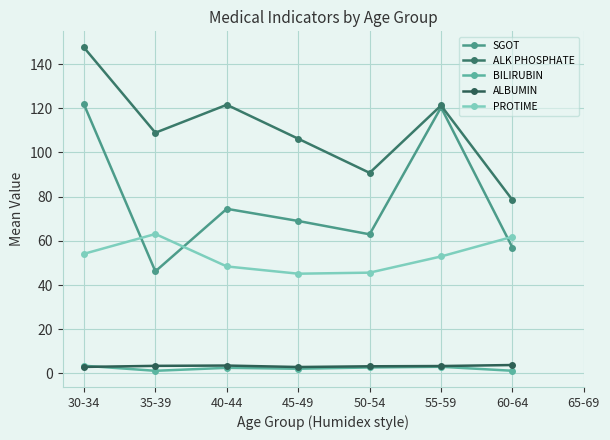

What is the greatest value displayed?

147.5